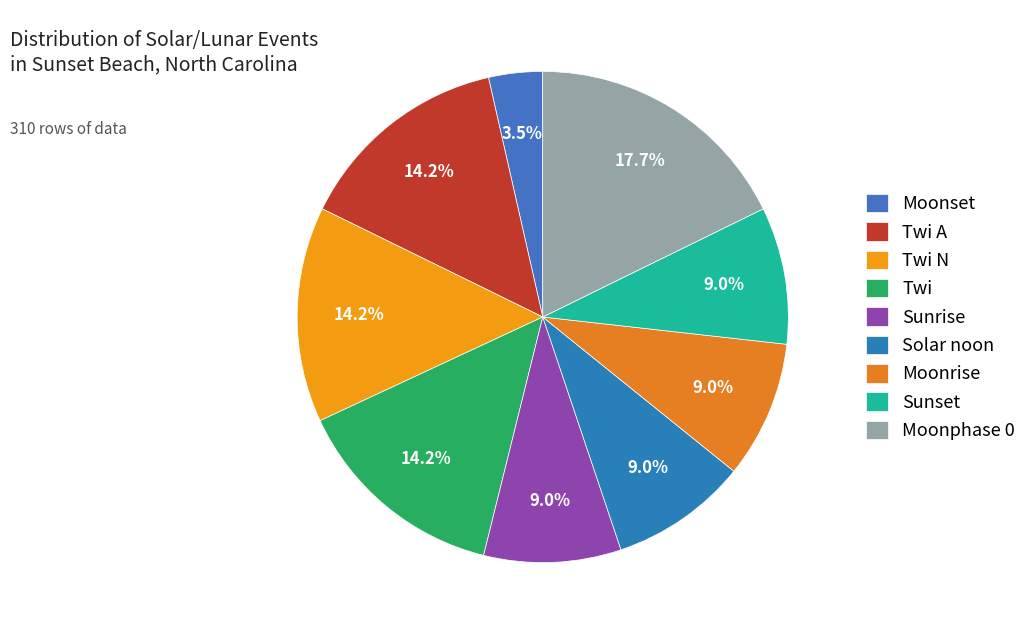

Which slice is the largest?

Moonphase 0